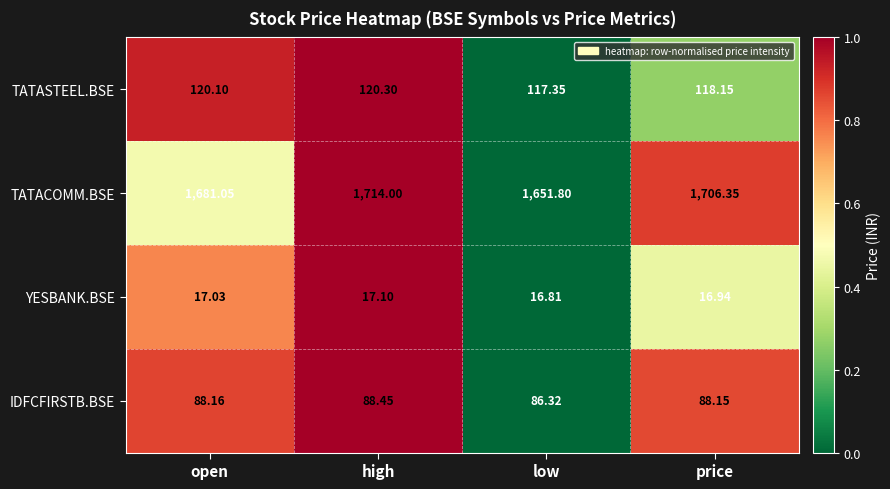

How many data points in YESBANK.BSE are above 17?

2